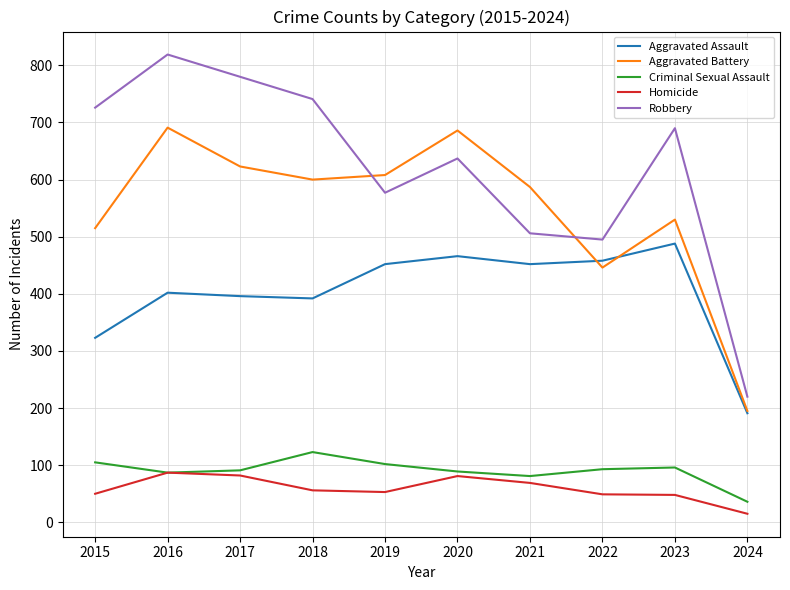

What is the average value of the Aggravated Assault series?

402